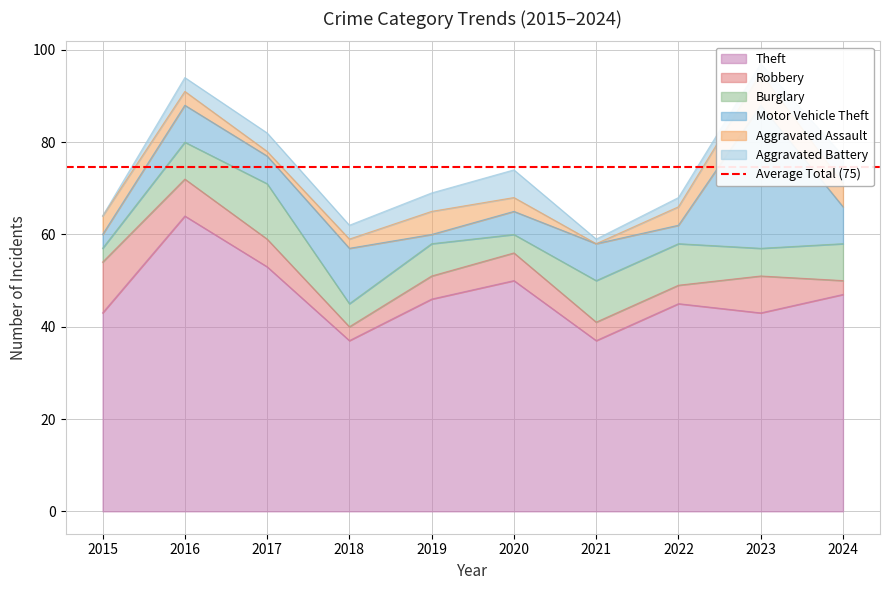

Which category has the highest value in the Theft series?

2016